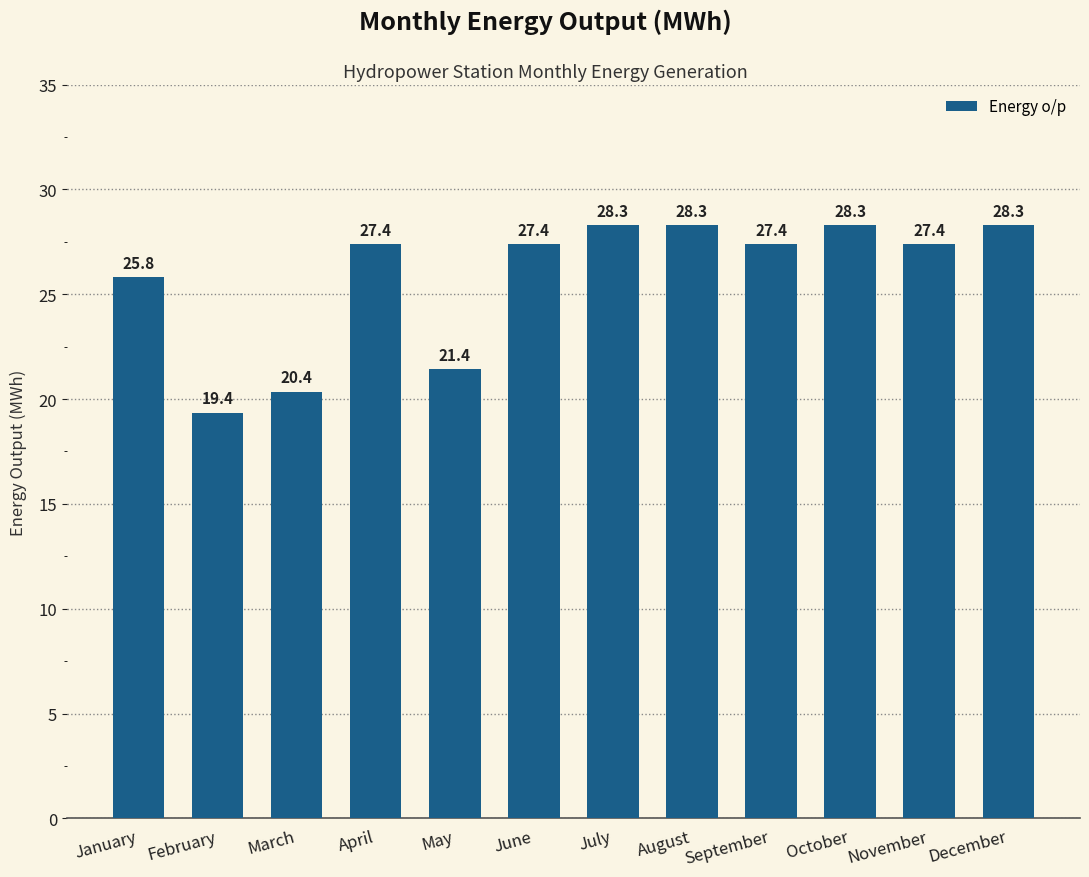

What is the difference between the values at August and April?

0.9